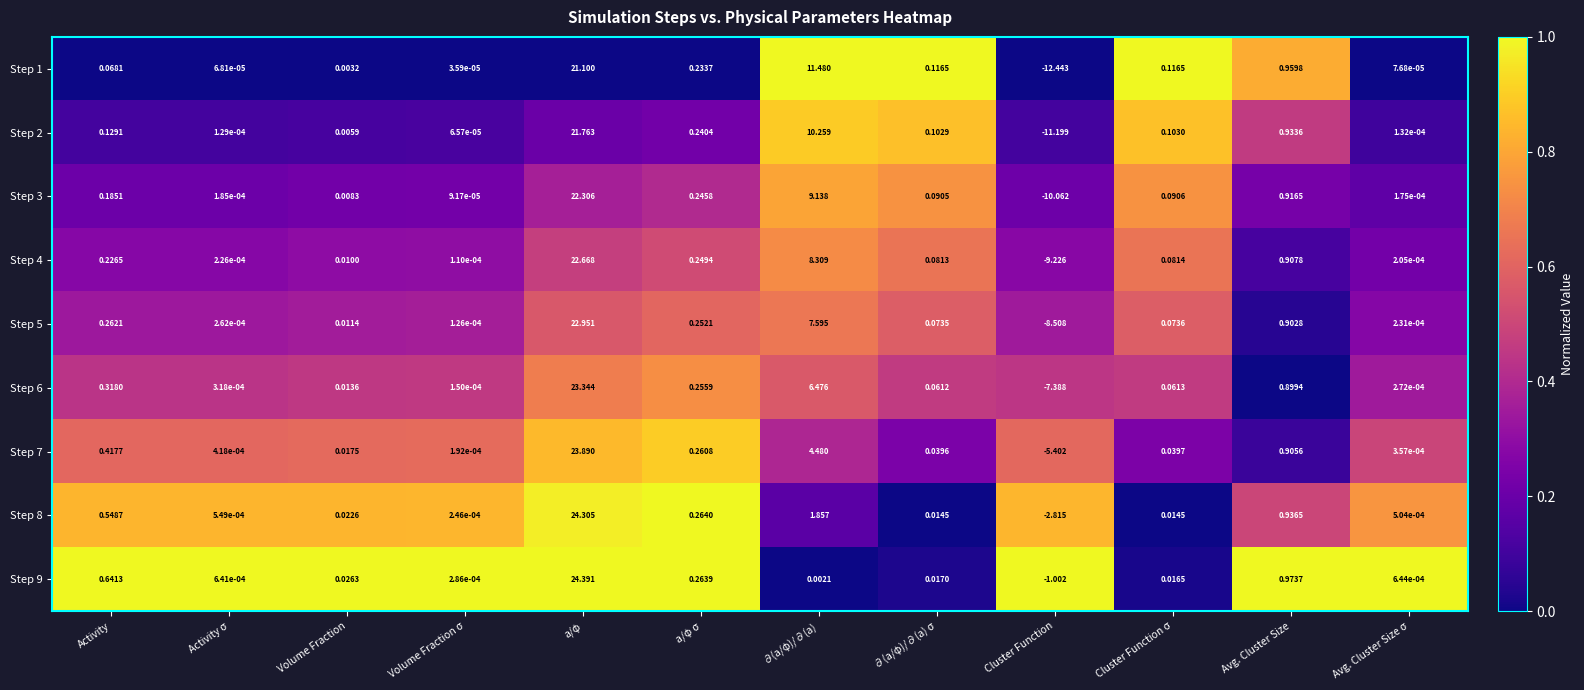

At which category does the chart reach its peak across all series?

a/φ